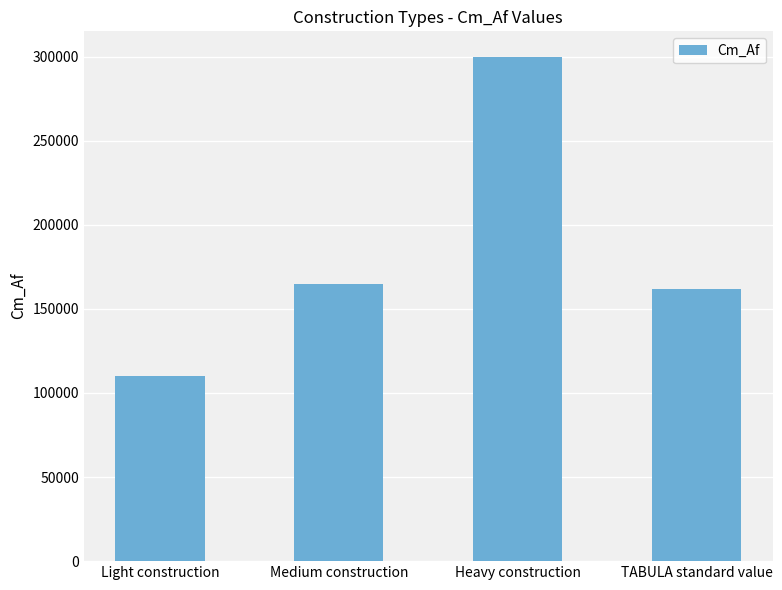

What position from the right is TABULA standard value?

1